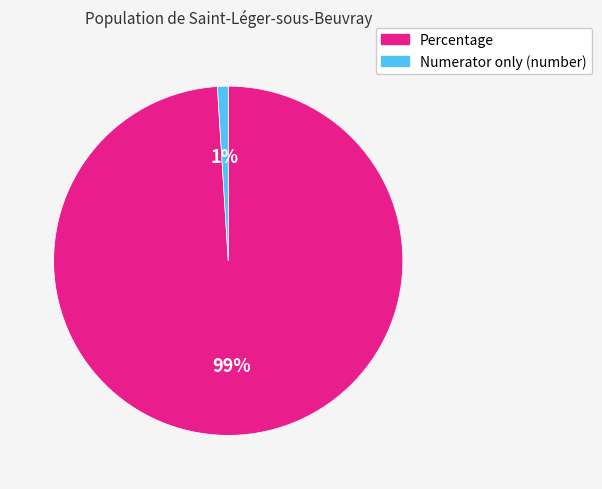

How many slices are in this pie chart?

2